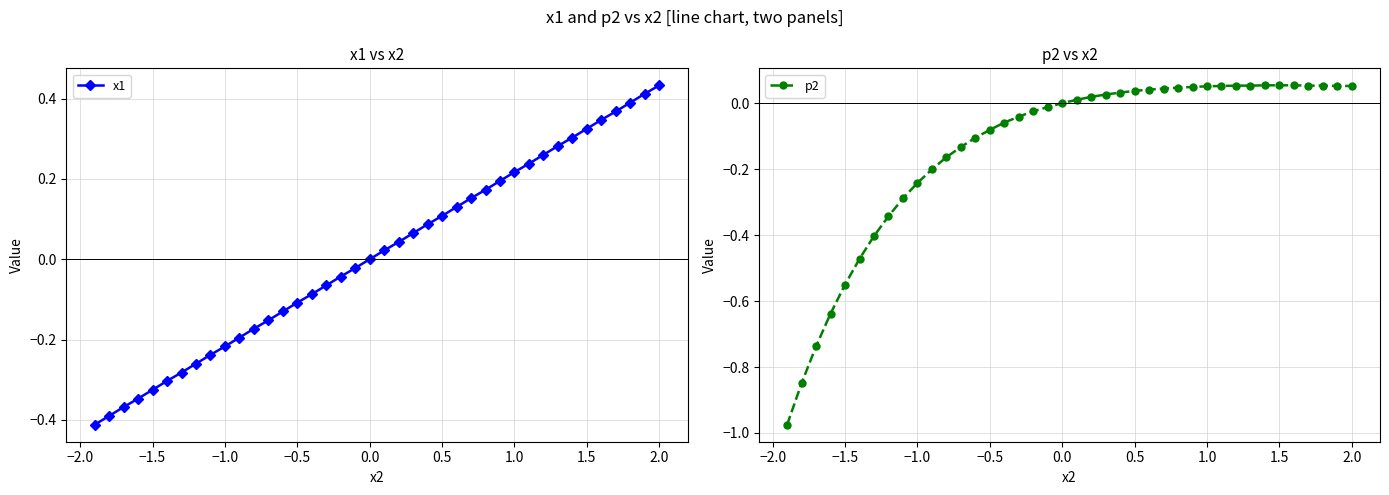

True or false: x1 has a value of -0.1 at 0.5.

False